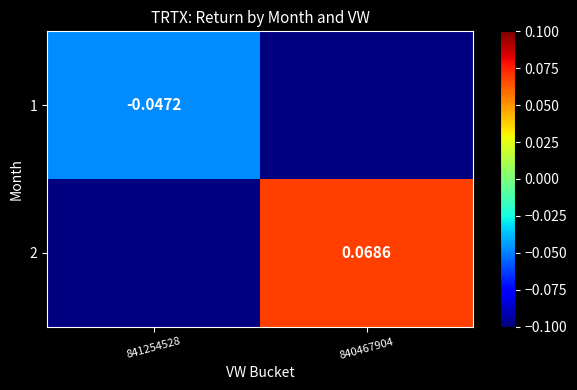

How many negative values does the 1 series have?

1